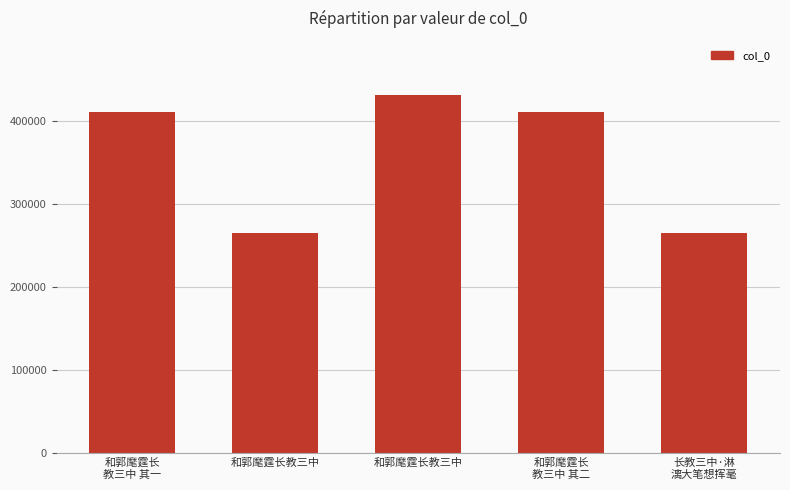

What is the change in value from 和郭麾霆长教三中 to 和郭麾霆长
教三中 其二?

+145944